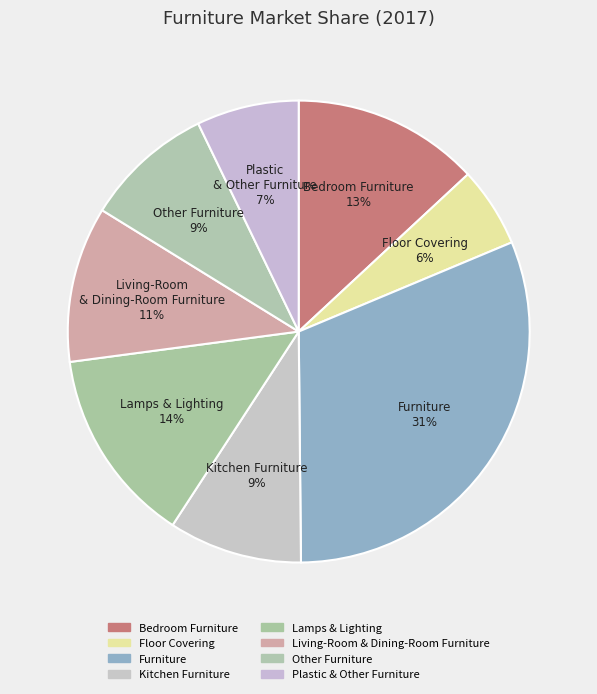

Is it true that Living-Room & Dining-Room Furniture is 24% of the pie?

False